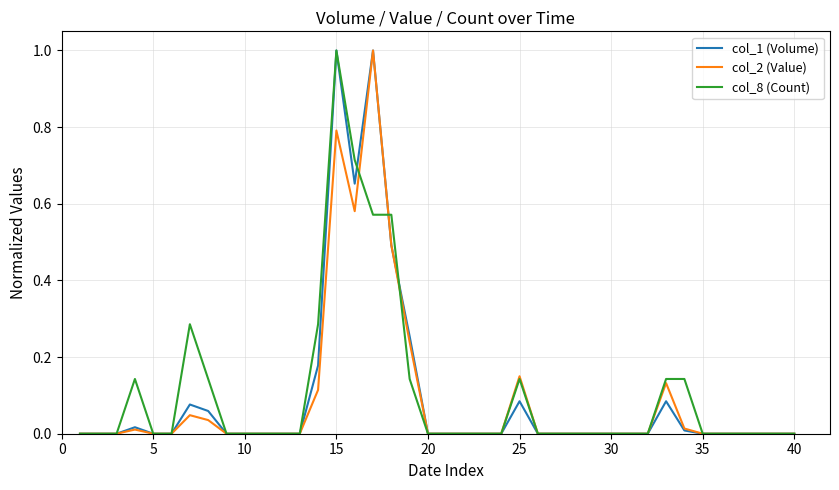

What is the highest value of the col_1 (Volume) series?

1.0